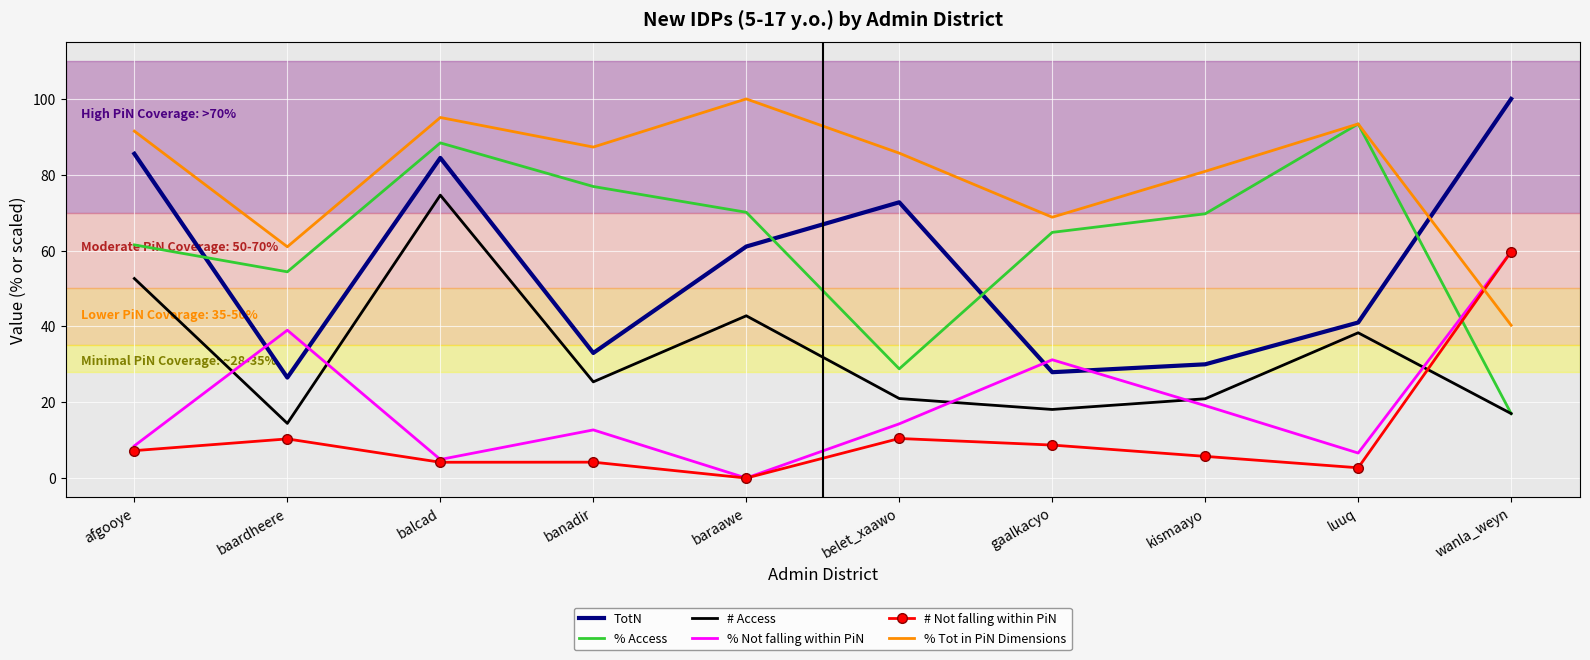

In % Tot in PiN Dimensions, how many points are higher than both neighbors (excluding endpoints)?

3